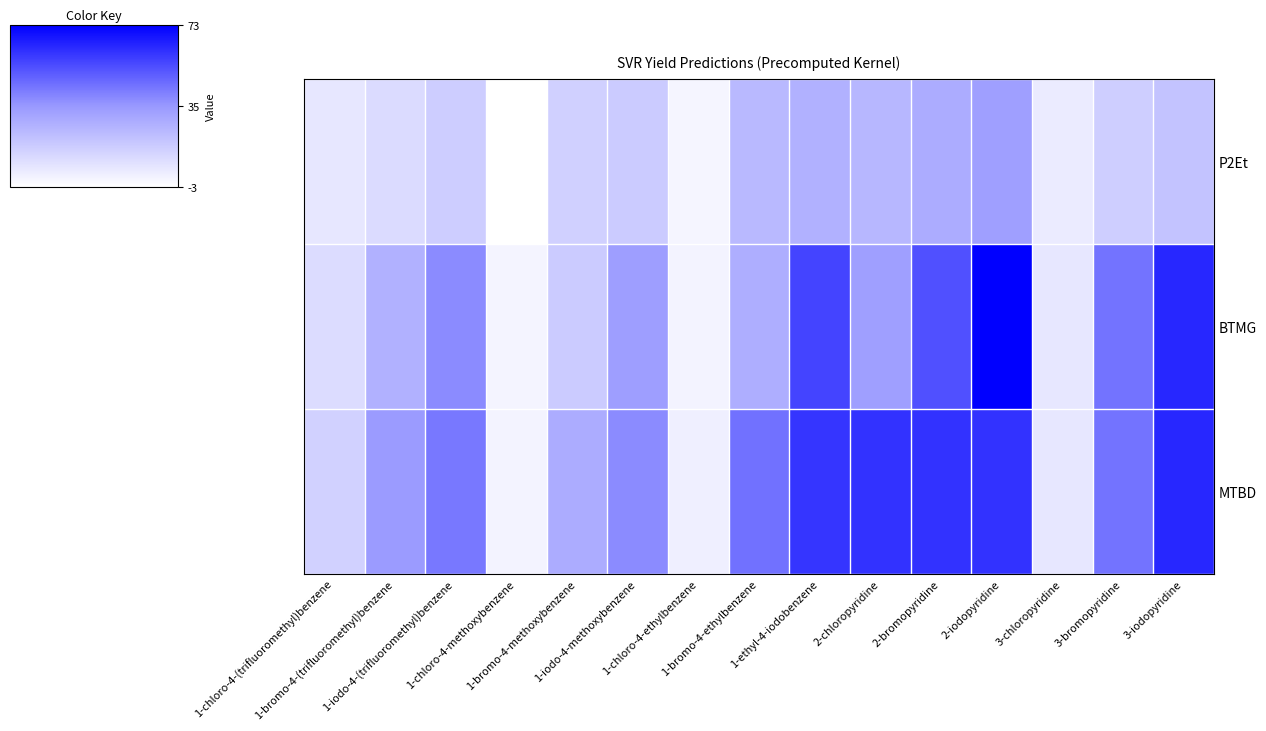

How many series are shown in this chart?

3